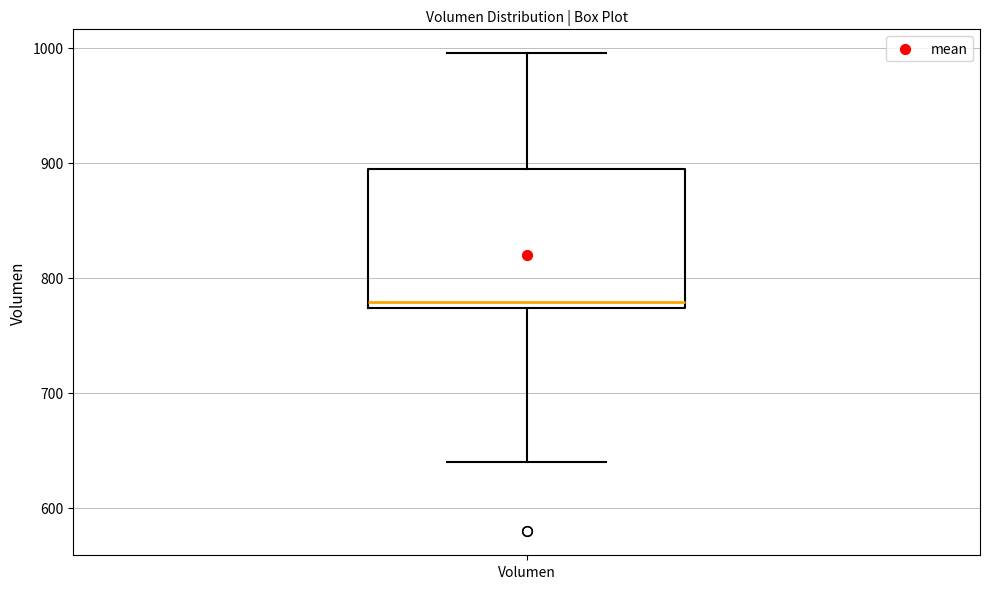

Transcribe this box plot: give where the median line is, the range the box spans, and where the two whiskers end, as read against the y-axis. The values are not printed on the chart, so give them approximately, as read against the axis.

median 780, box 770 to 890, whiskers 640 to 1000